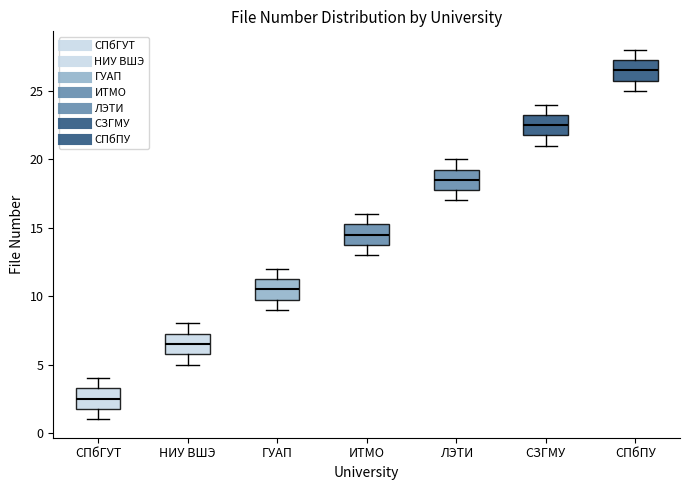

Which box's median line is the lowest?

СПбГУТ